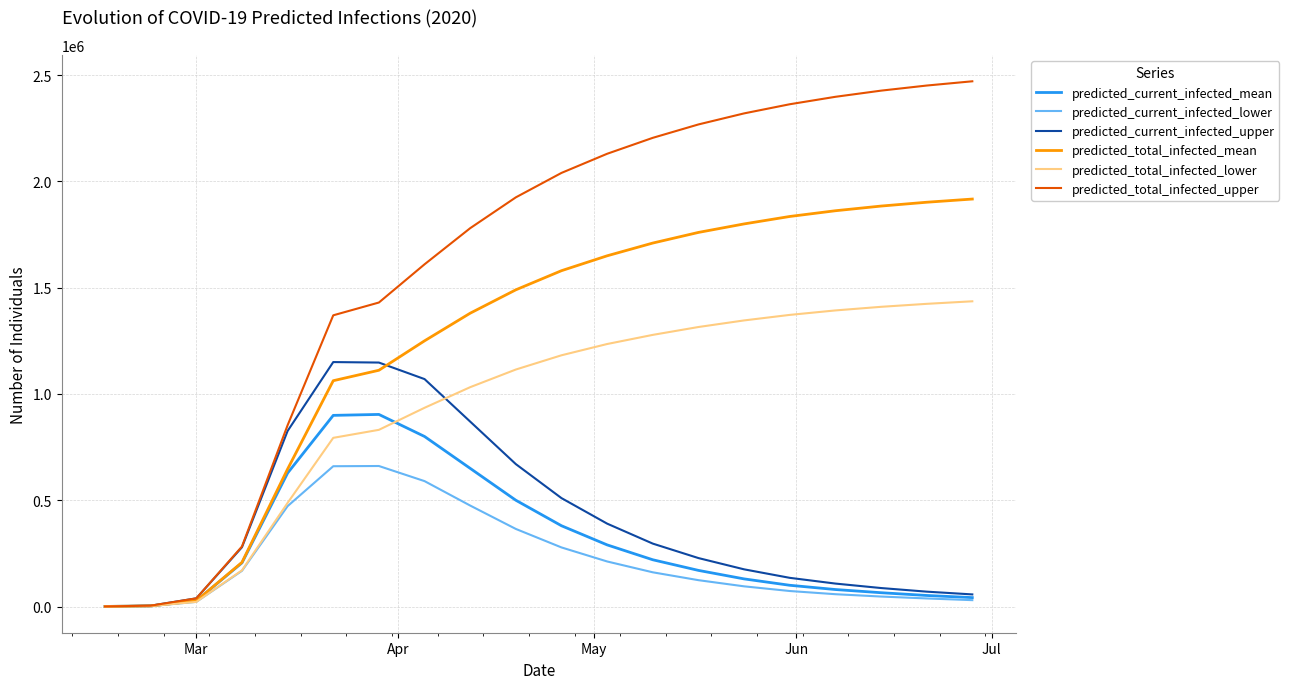

What is the difference between the maximum and minimum values in the predicted_total_infected_mean series?

1916644